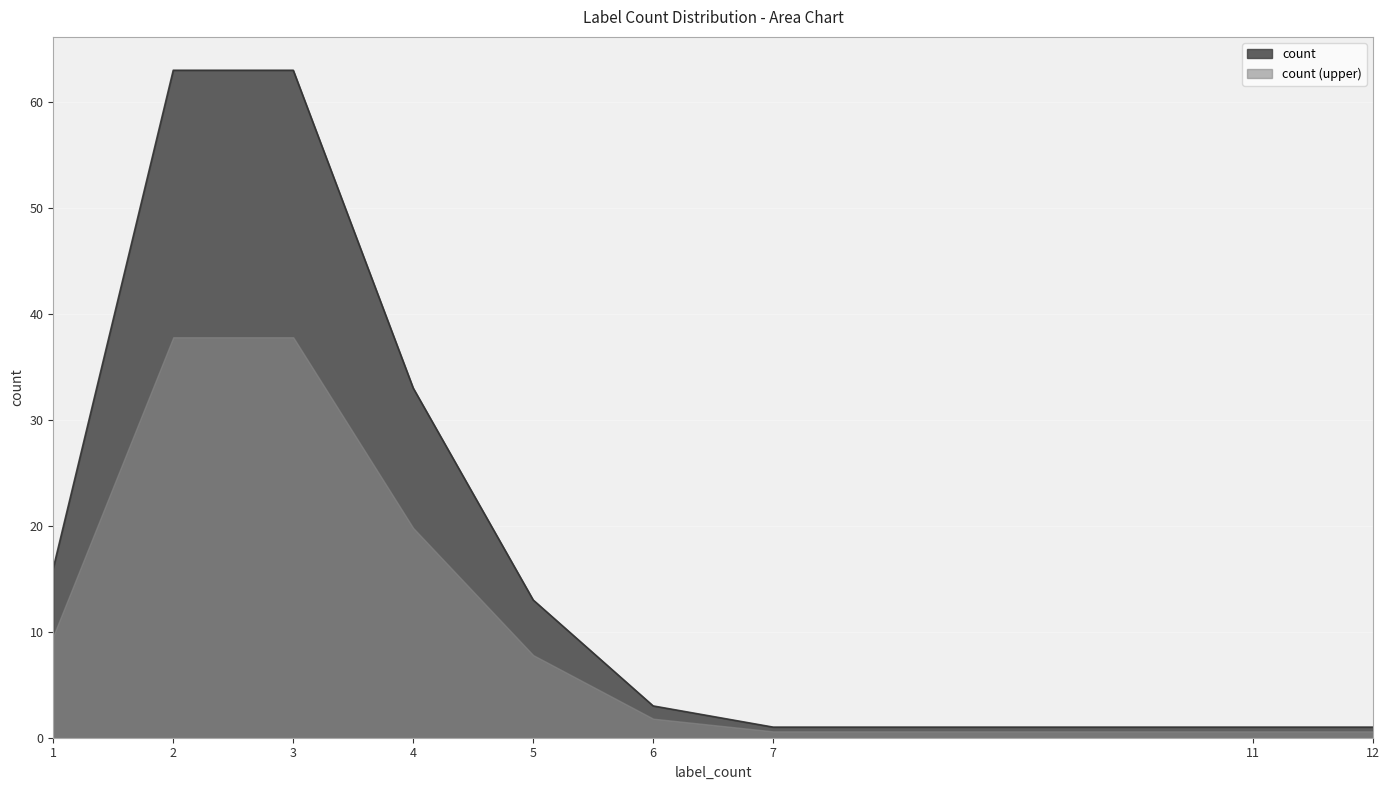

Read the count value at 5.

13.0